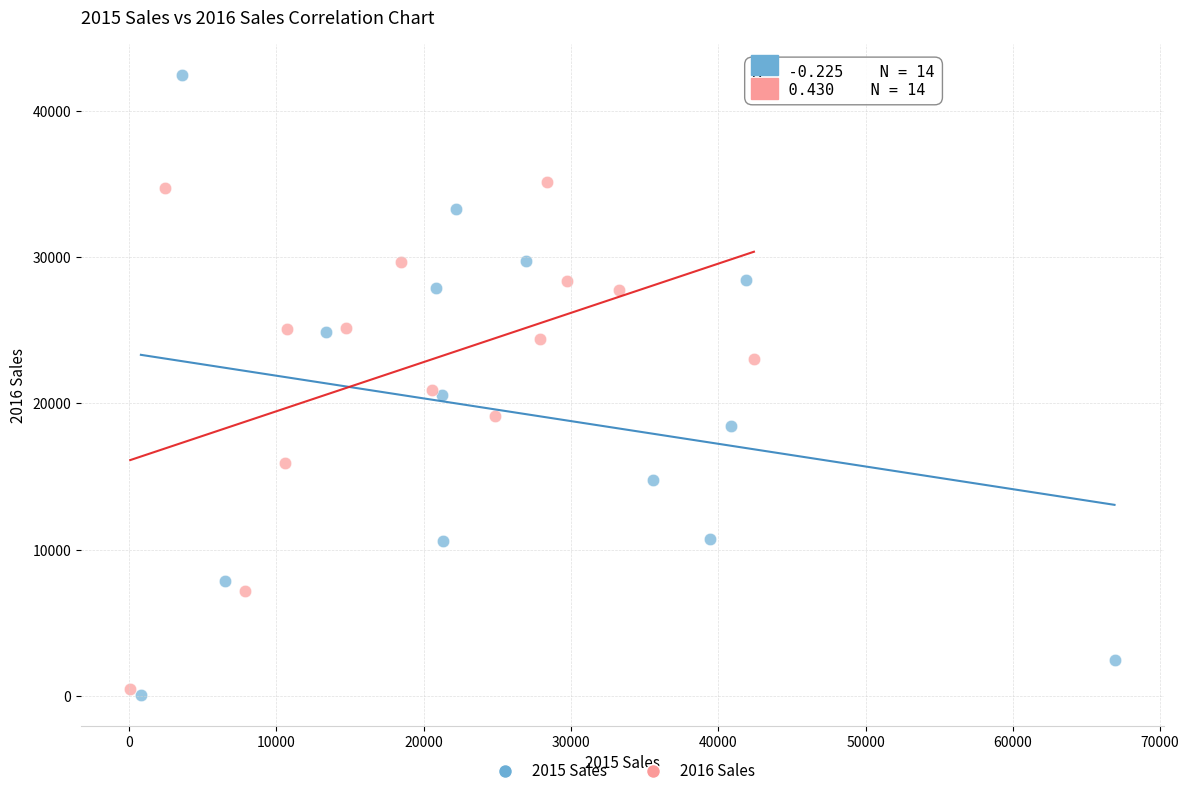

What are all the series names shown in the legend?

2015 Sales, 2016 Sales